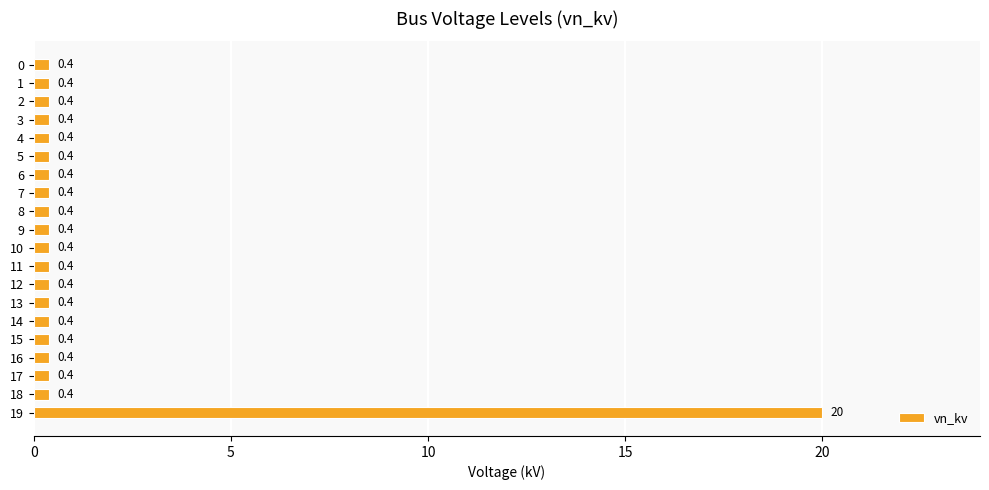

The chart shows a value of 0.4 at 11. True or false?

True